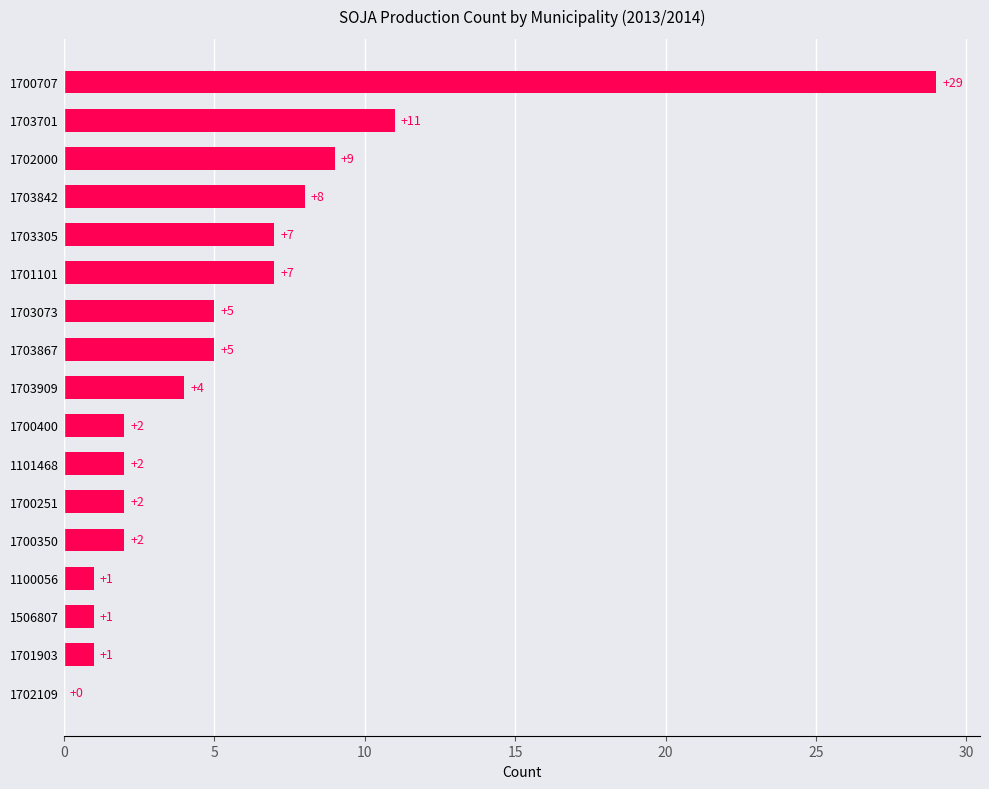

Reading top to bottom, what are all the values shown in this chart?

1700707=29	1703701=11	1702000=9	1703842=8	1703305=7	1701101=7	1703073=5	1703867=5	1703909=4	1700400=2	1101468=2	1700251=2	1700350=2	1100056=1	1506807=1	1701903=1	1702109=0